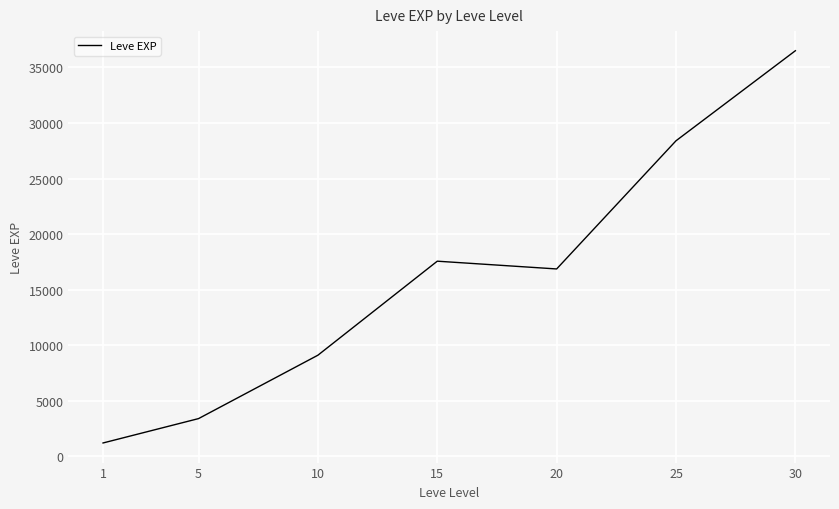

What is the minimum value shown in the chart?

1213.3